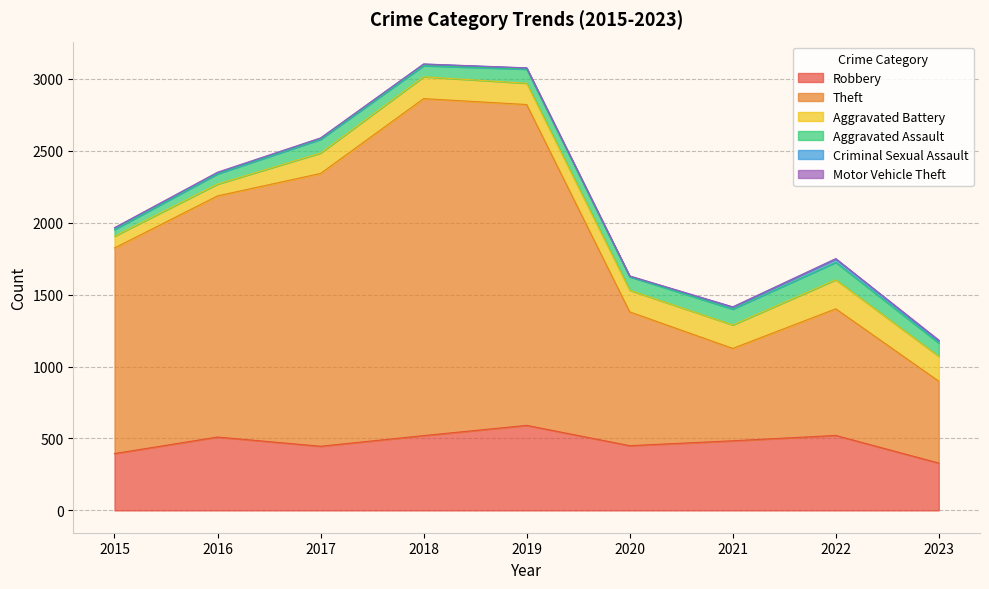

At 2017, list the series in order from smallest to largest.

Motor Vehicle Theft, Criminal Sexual Assault, Aggravated Assault, Aggravated Battery, Robbery, Theft